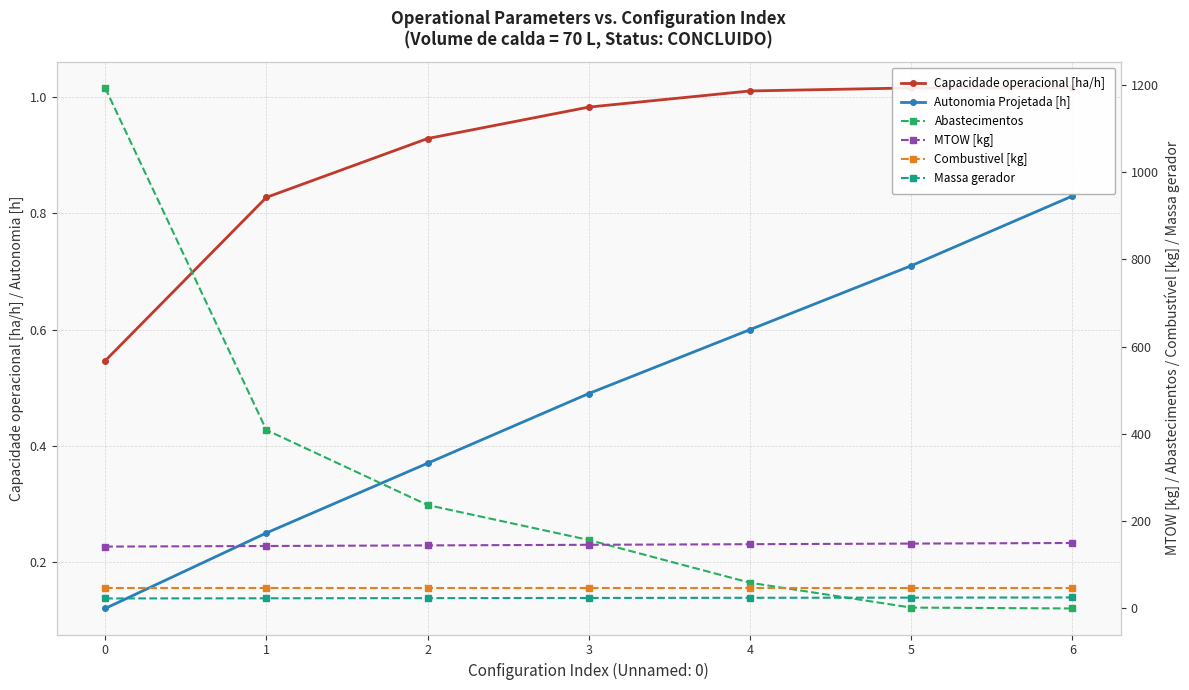

True or false: Capacidade operacional [ha/h] has more than 0 points higher than both neighbors.

False